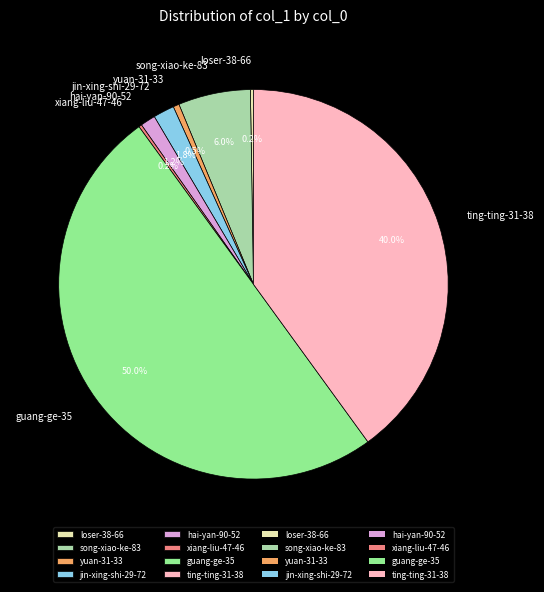

What is the ratio of the value at ting-ting-31-38 to the value at guang-ge-35?

0.8